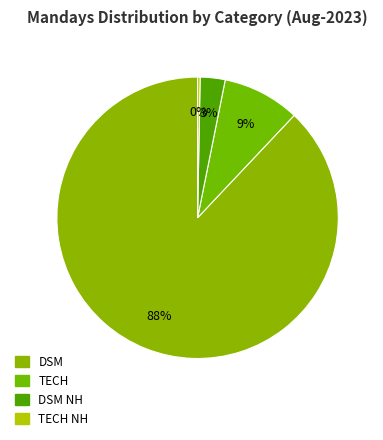

Which category has the biggest portion of the pie?

DSM